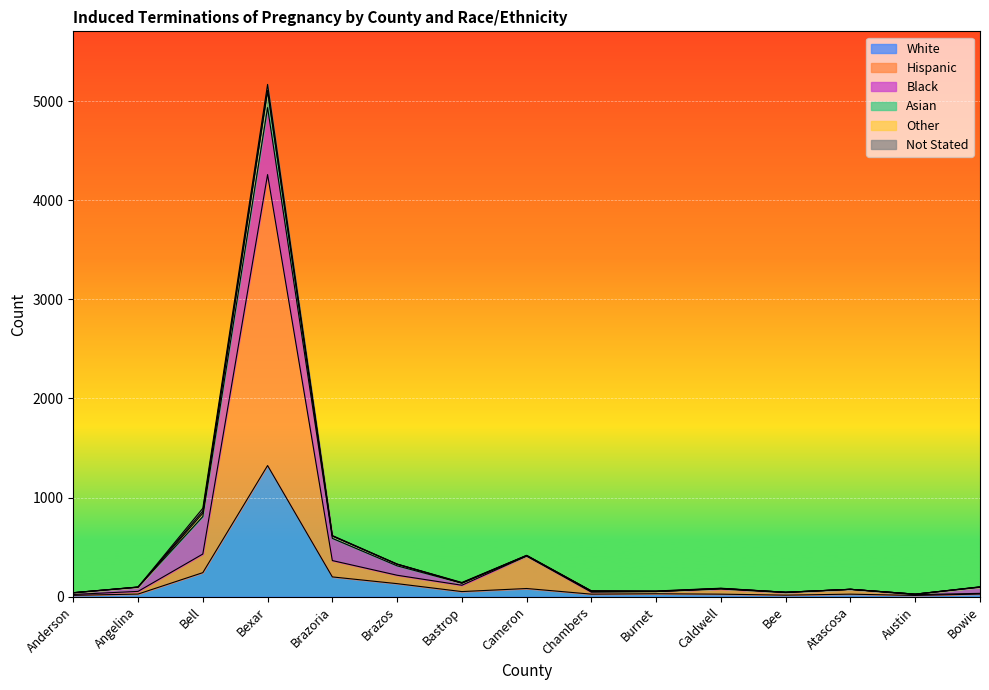

Is the value of Hispanic at Bee greater than the value of White at Burnet?

Yes